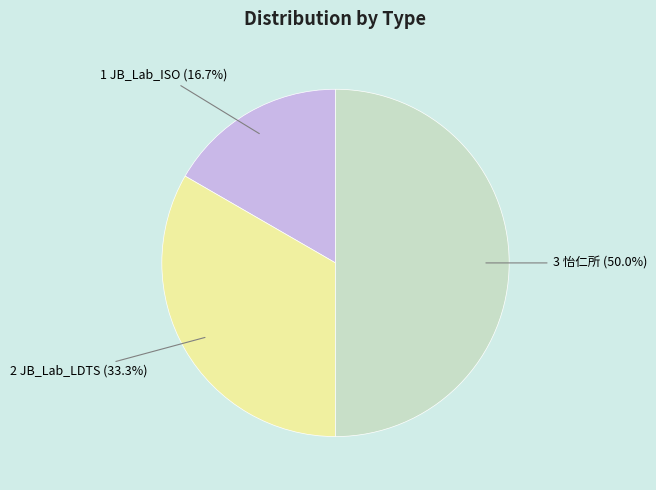

What is the largest slice in the pie chart?

3 怡仁所